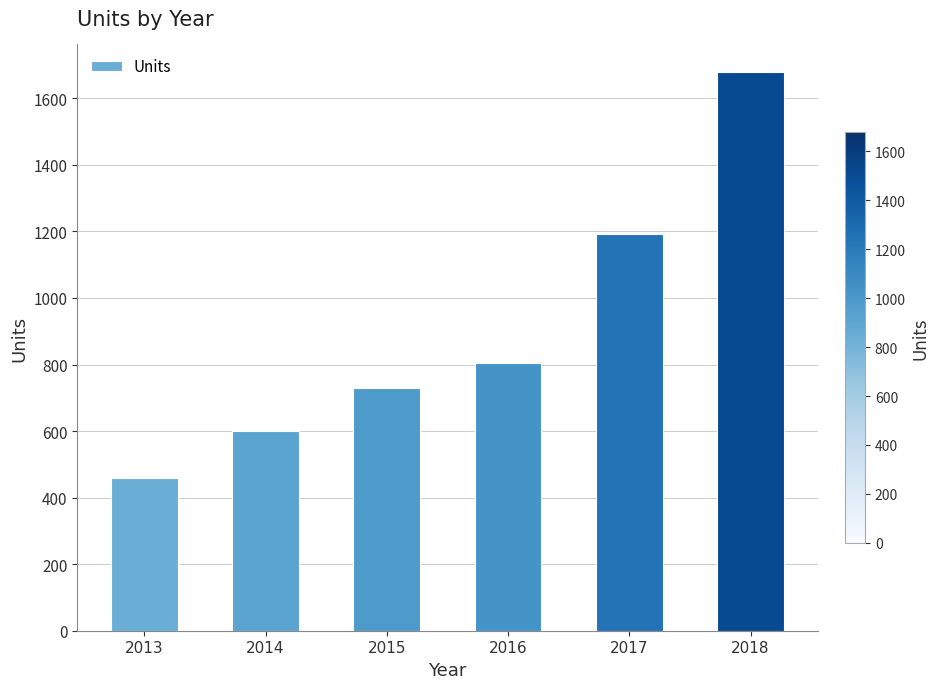

What is the value of the 3rd bar from the left?

730